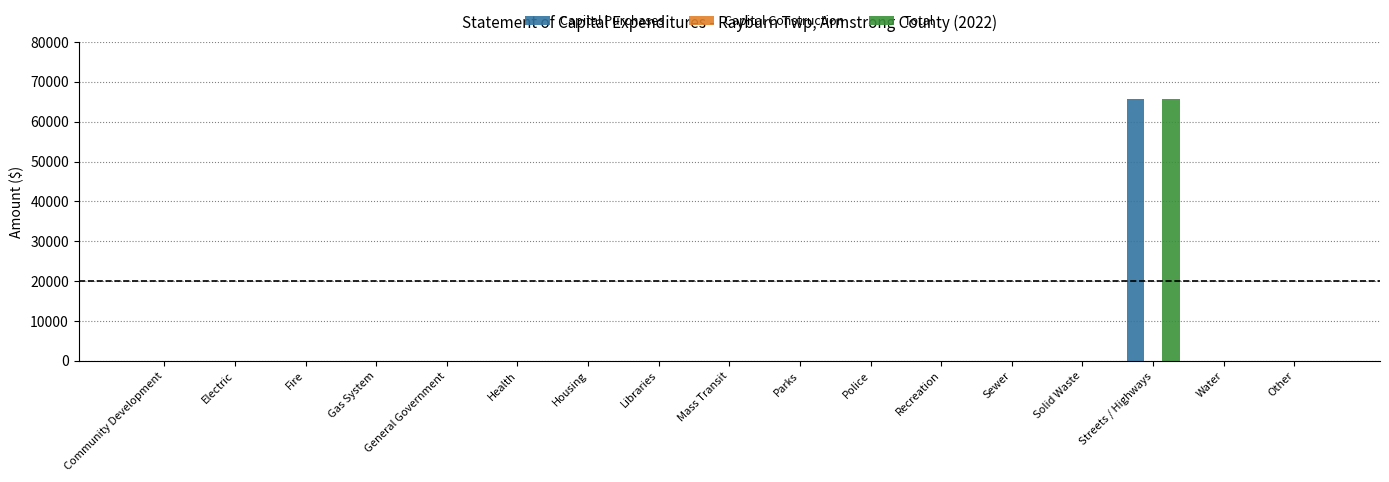

What is the highest value of the Capital Purchases series?

65746